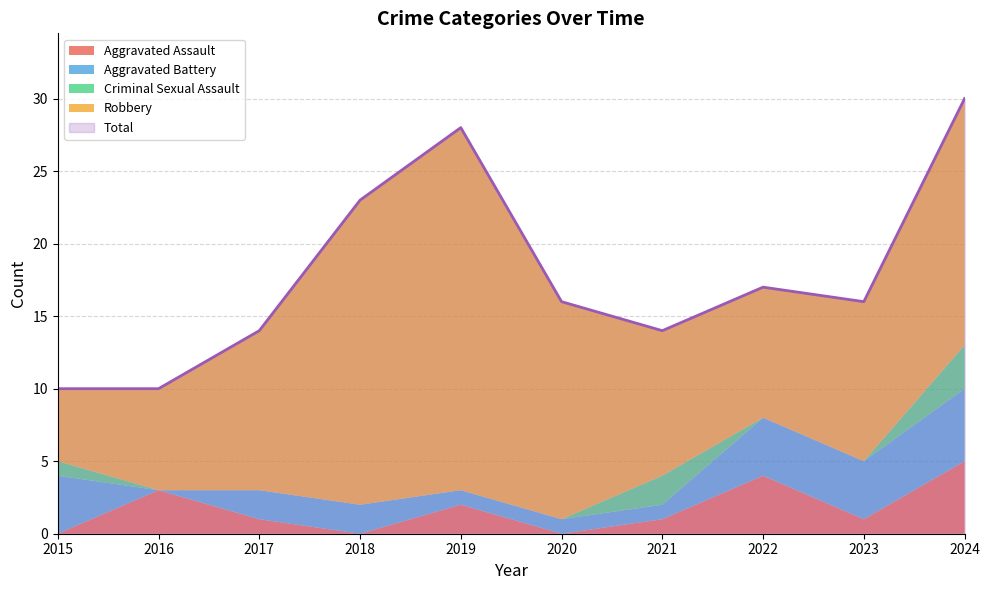

What is the total value across all series at 2016?

20